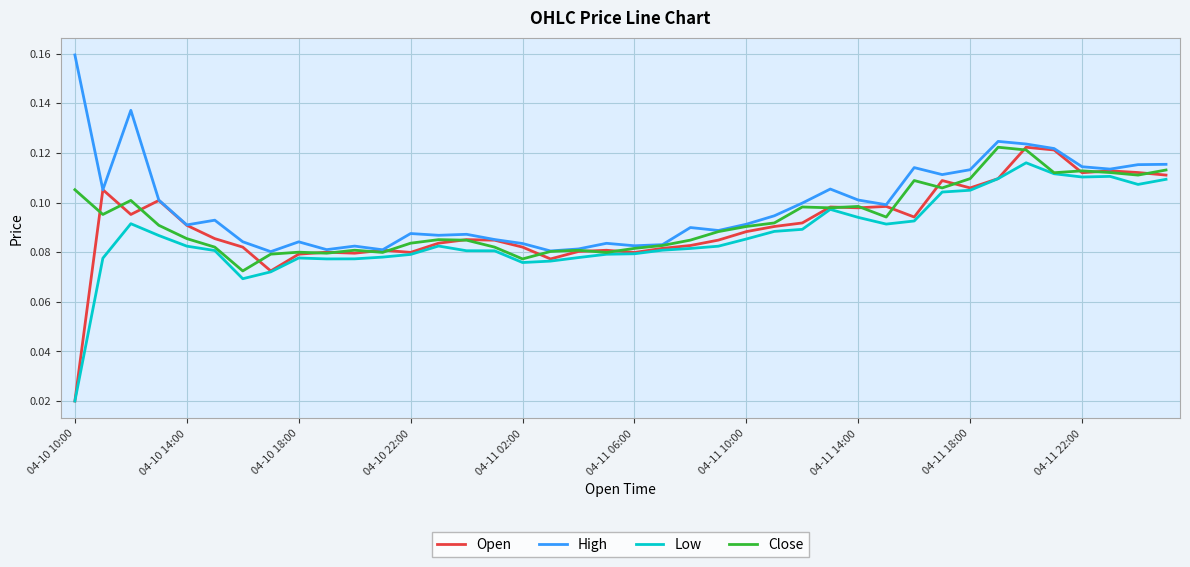

Which series has the widest spread of values?

Open